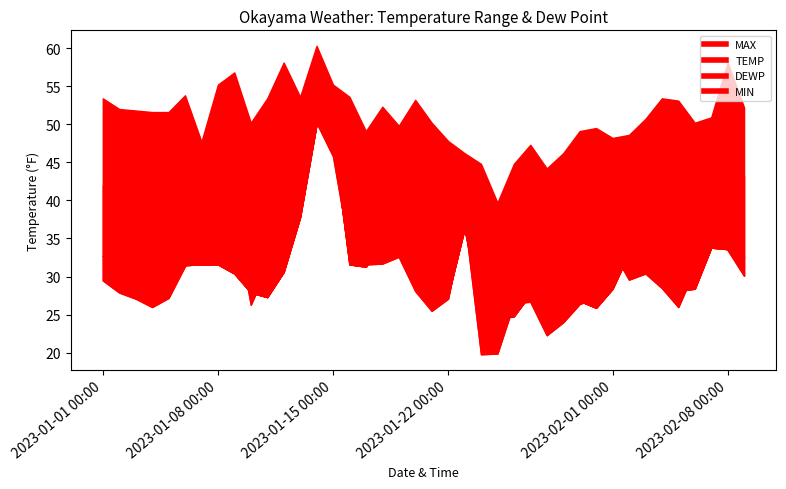

Which series has the widest spread of values?

DEWP